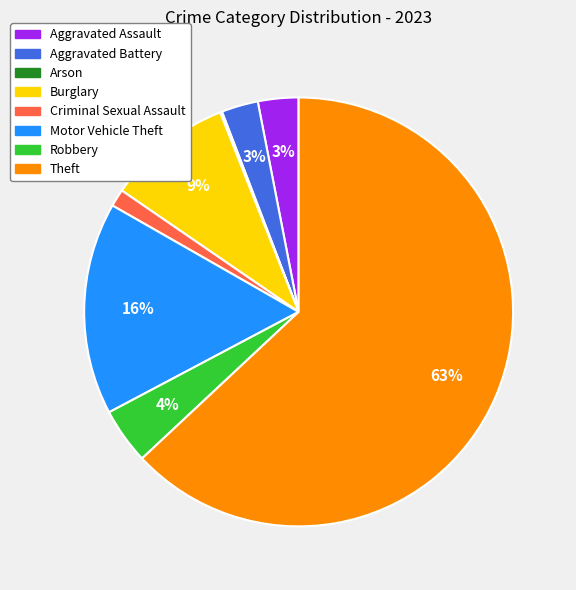

Which category accounts for the majority?

Theft